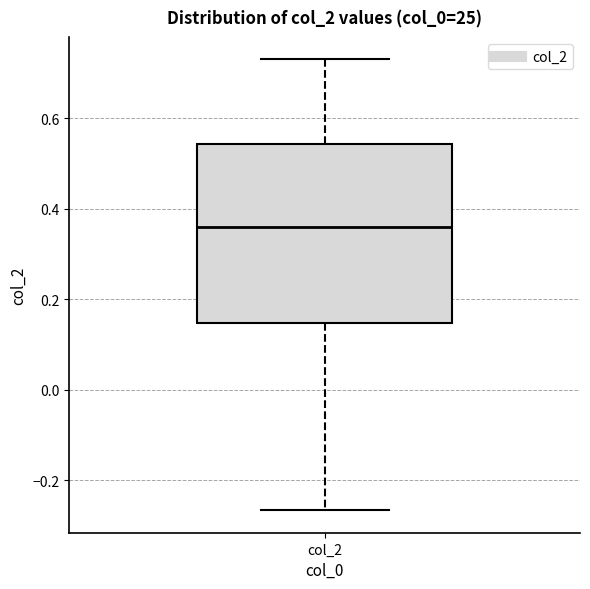

Transcribe this box plot: give where the median line is, the range the box spans, and where the two whiskers end, as read against the y-axis. The values are not printed on the chart, so give them approximately, as read against the axis.

median 0.36, box 0.14 to 0.54, whiskers -0.26 to 0.74